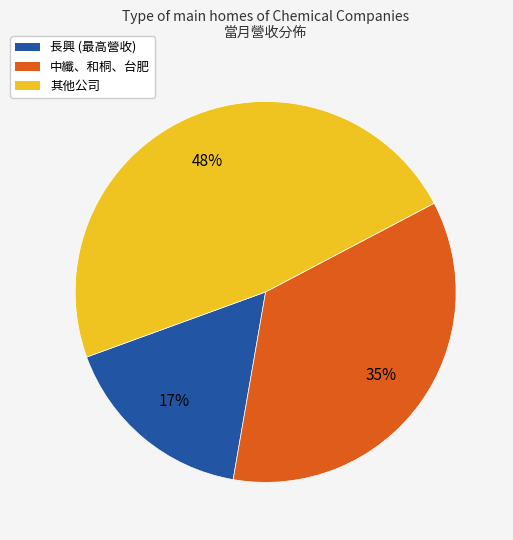

Rank the categories by value from lowest to highest.

長興 (最高營收), 中纖、和桐、台肥, 其他公司